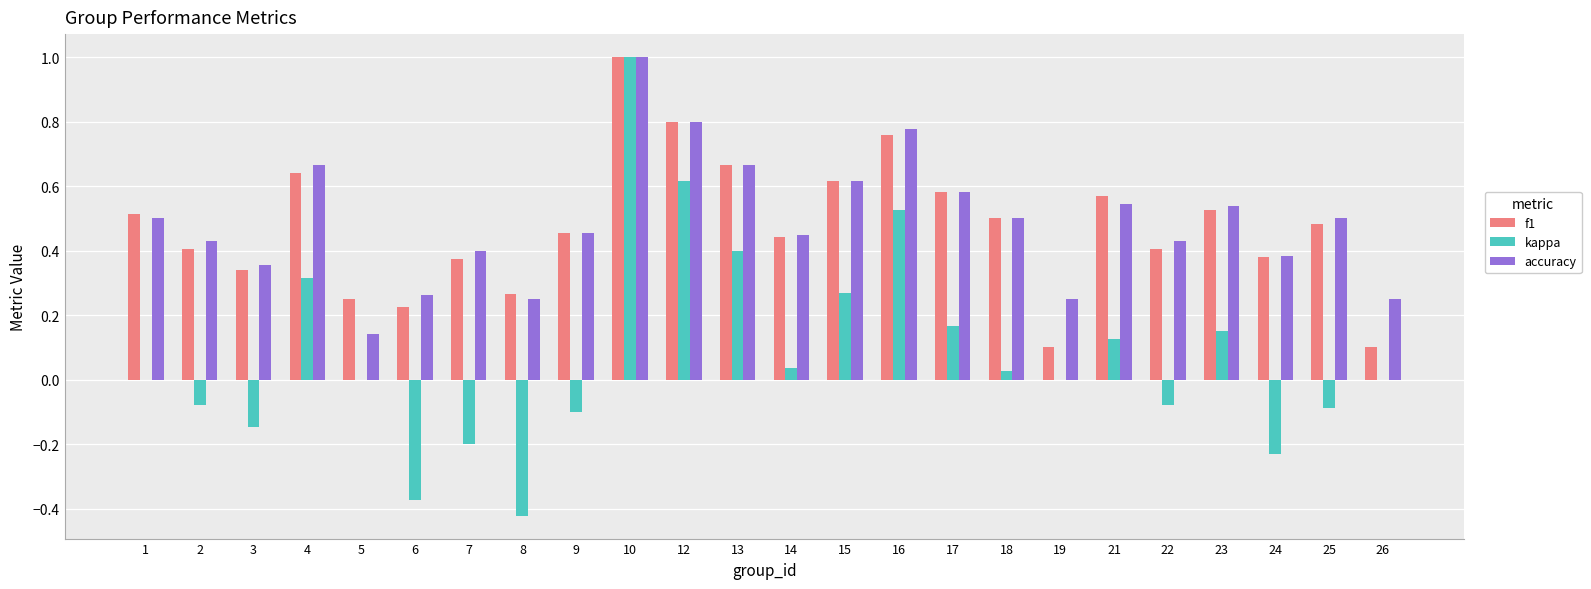

The value of f1 at 23 is 0.5. True or false?

True